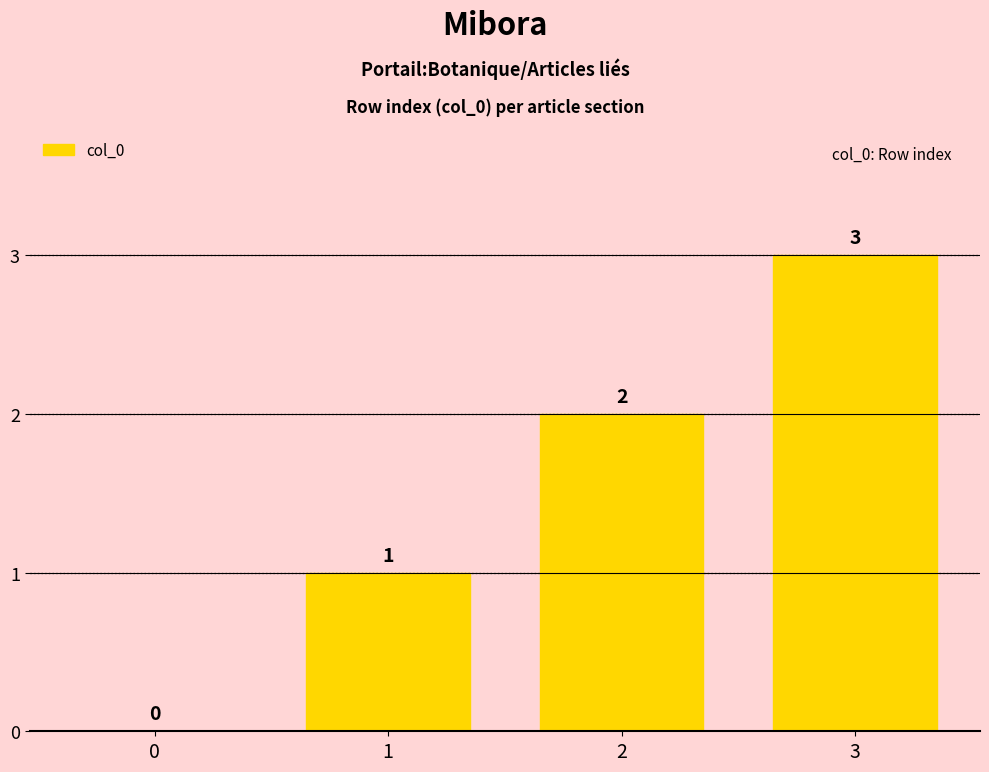

Which has a higher value, 0 or 2?

2